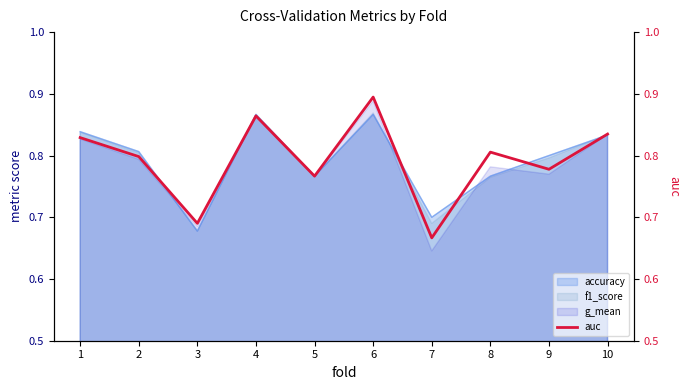

What is the average value?

0.8